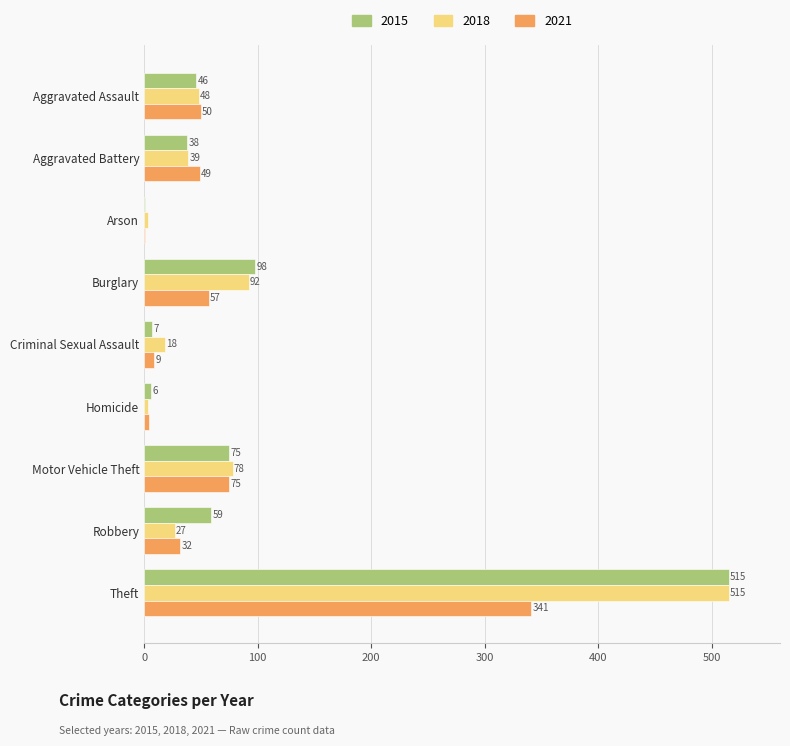

The 2021 series shows 1 at Arson. True or false?

True